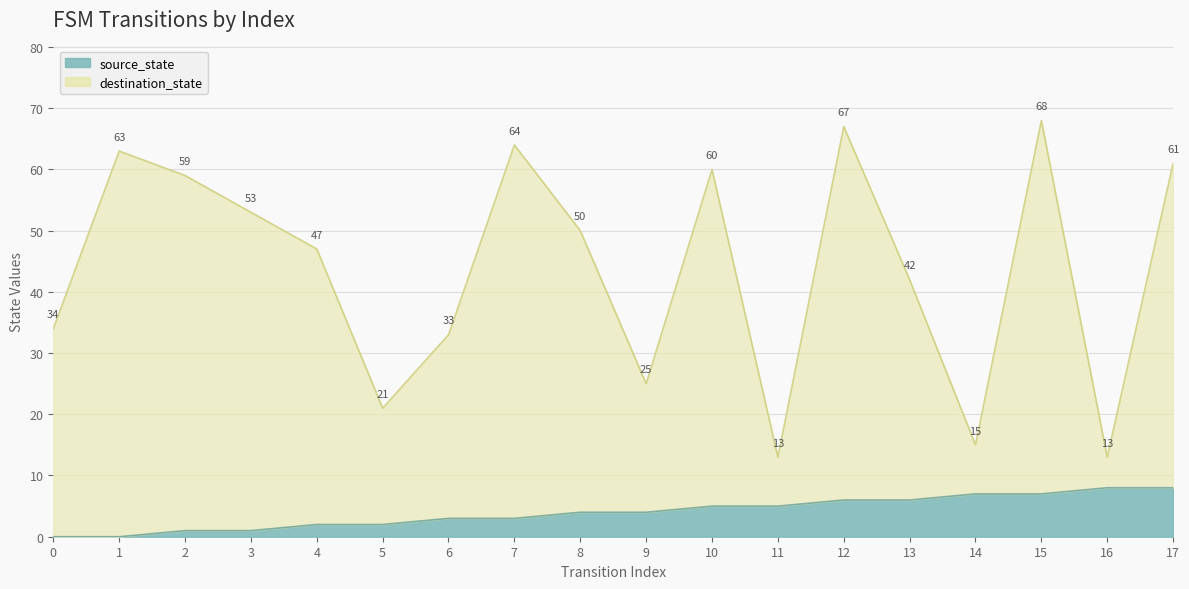

At 9, list the series in order from largest to smallest.

destination_state, source_state